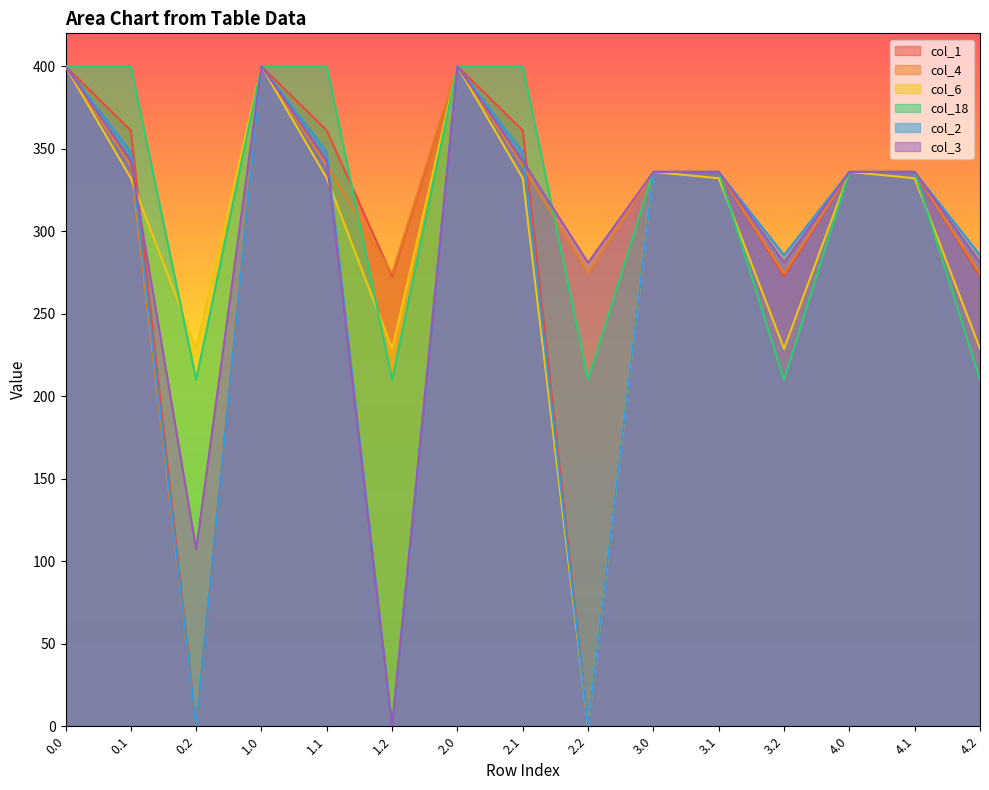

What is the difference between the highest and lowest values at 1.2?

274.4